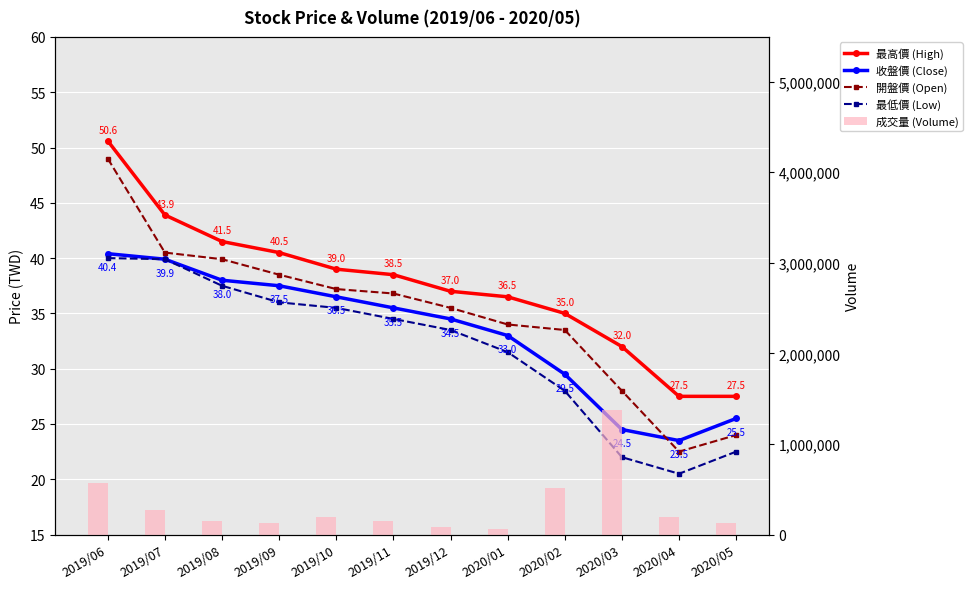

At which category is the sum across all series the highest?

2020/03